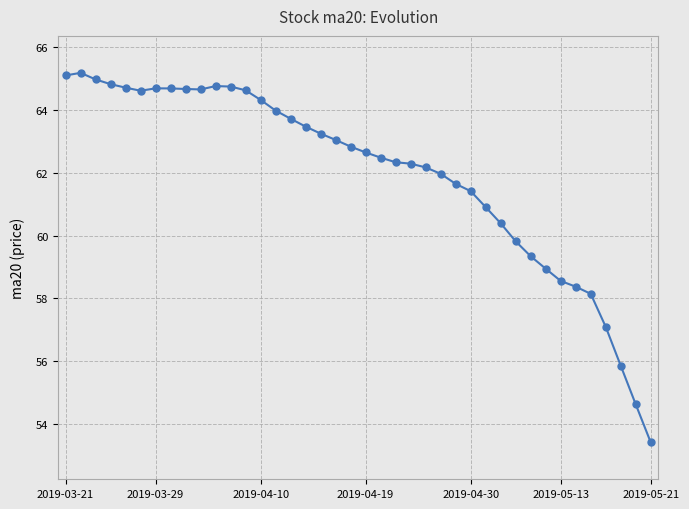

What is the smallest value displayed?

53.4